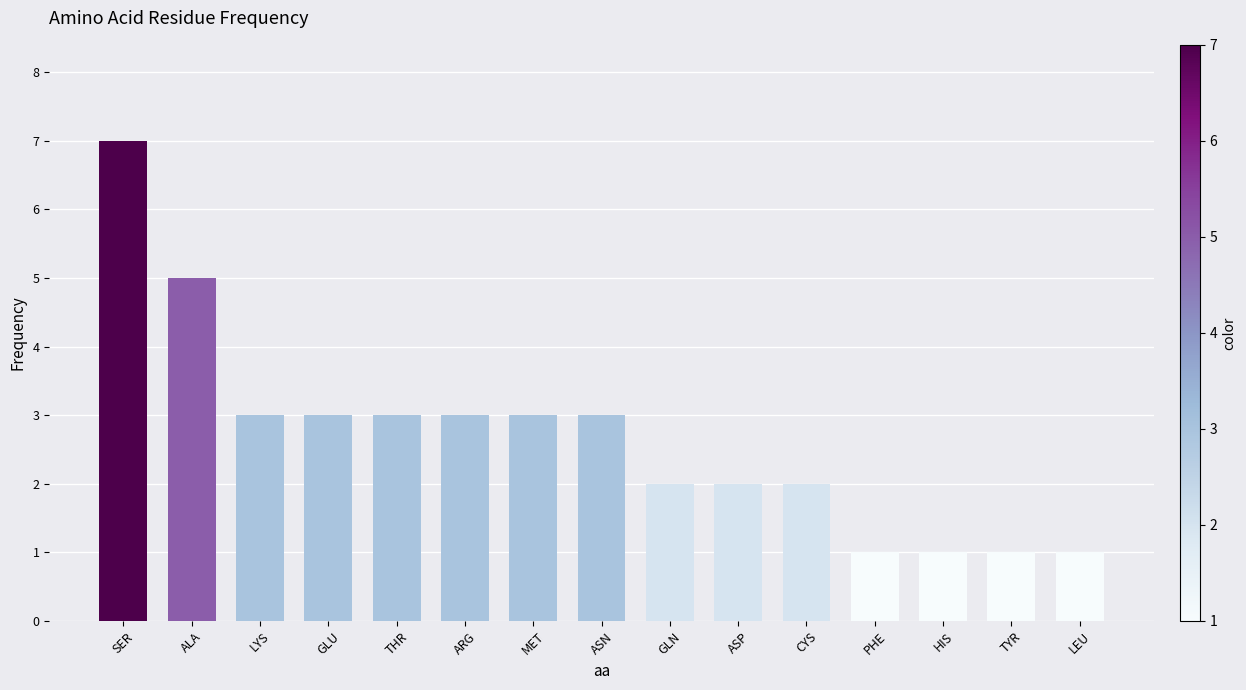

What is the approximate value at ALA?

5